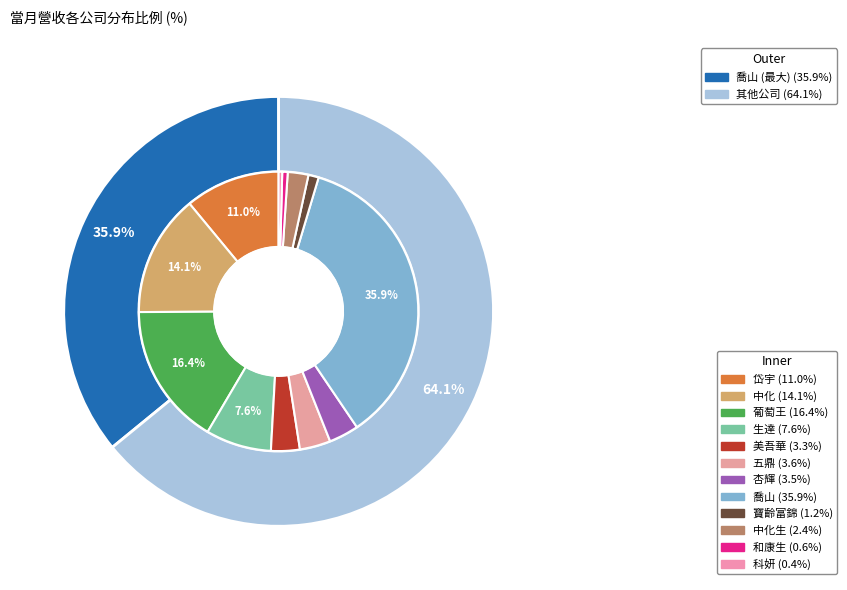

True or false: 寶齡富錦 accounts for 11% of the total.

False